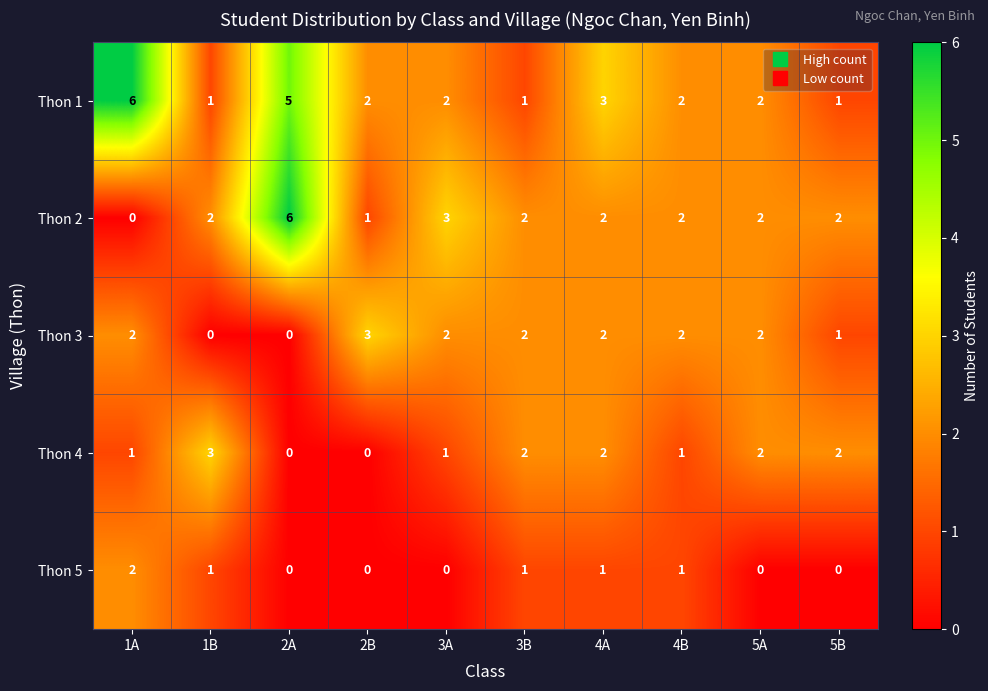

What is the difference between the maximum and minimum values in the Thon 1 series?

5